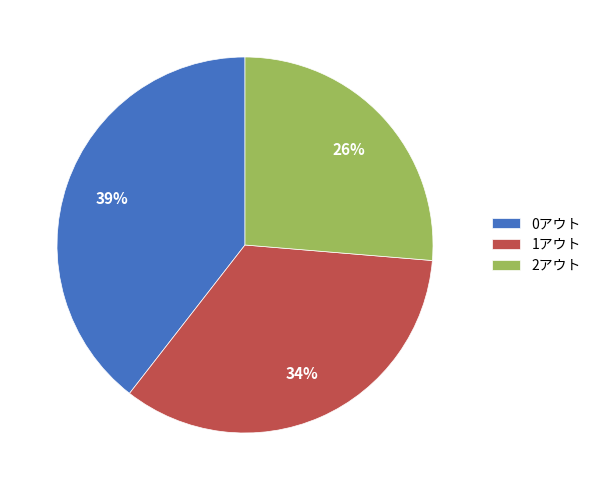

Which has a higher value, 1アウト or 0アウト?

0アウト